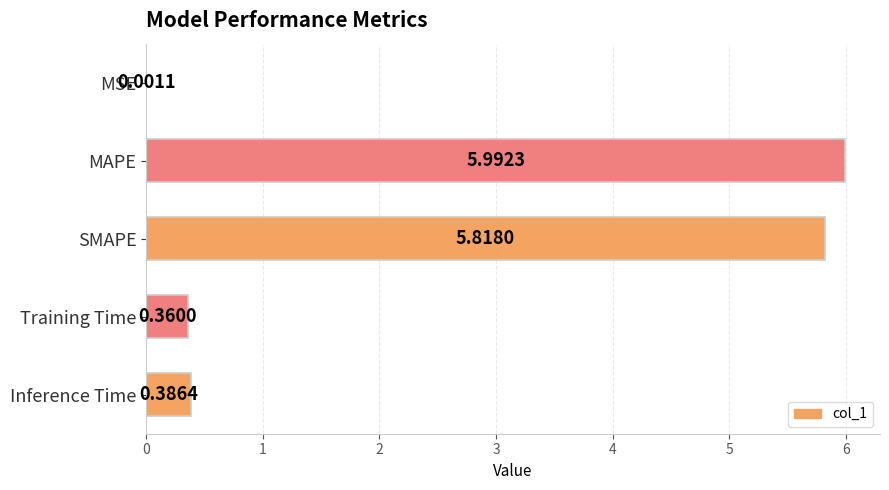

What is the change in value from SMAPE to Training Time?

-5.5